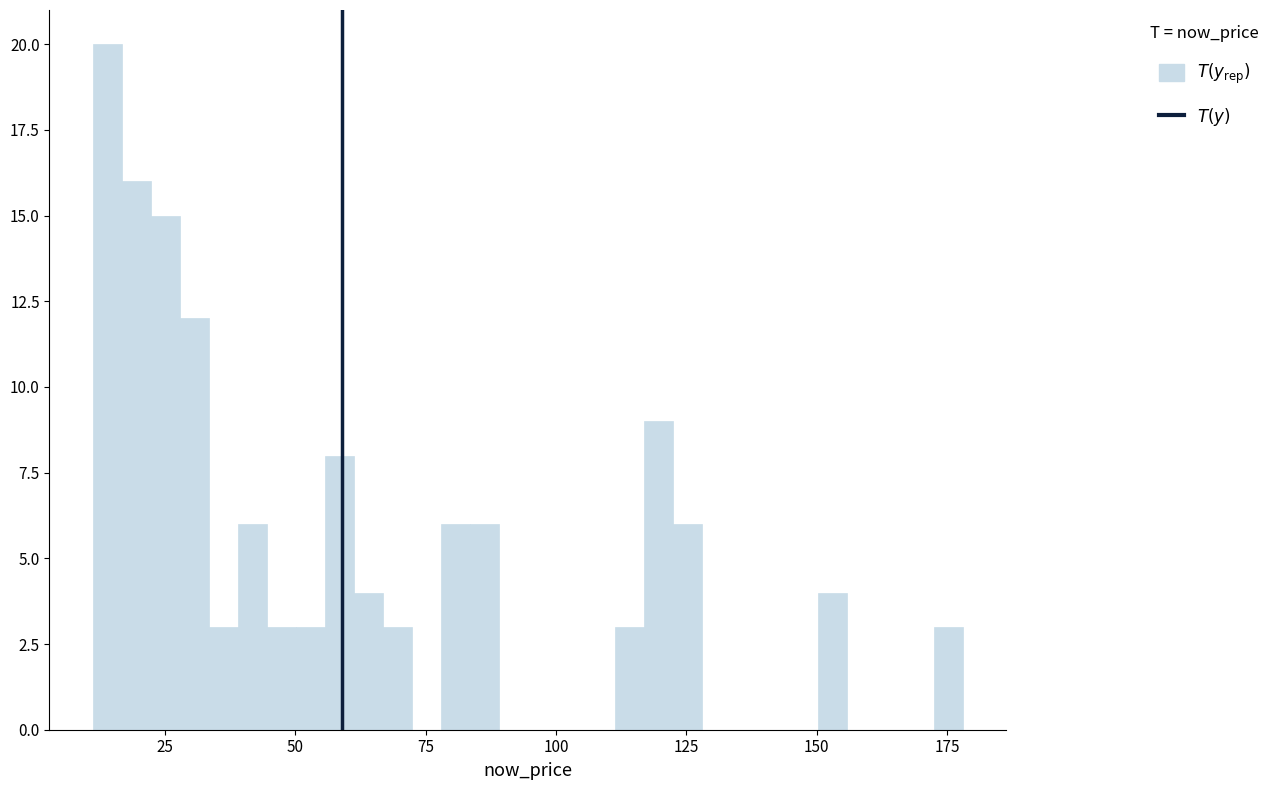

Around what value on the x-axis is the tallest bar? Give the approximate position of its centre, as read against the axis.

15